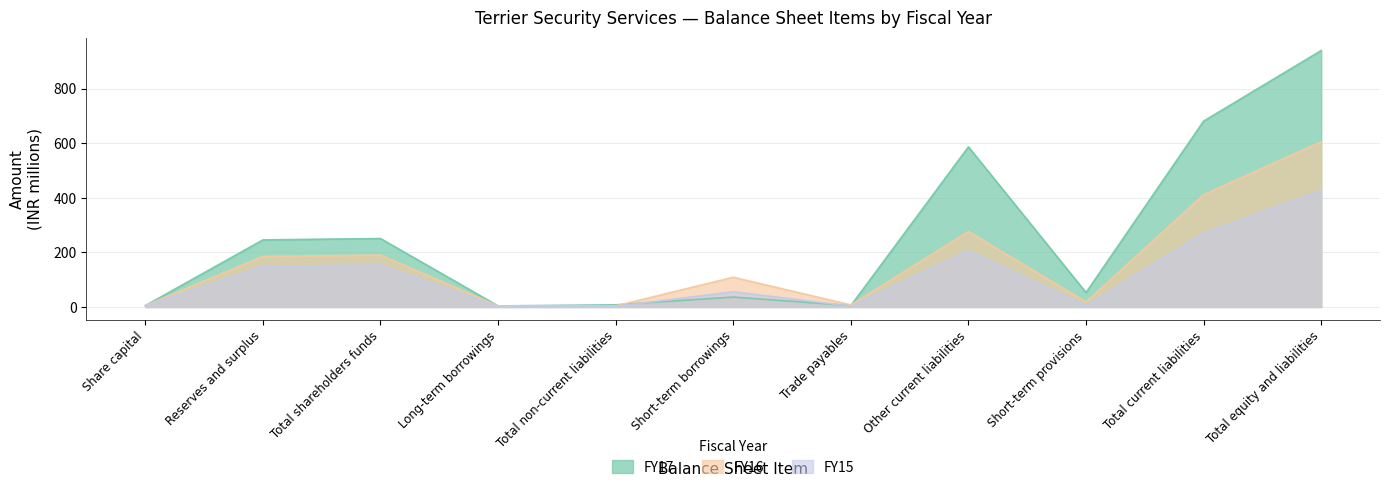

Which series has the largest total across all categories?

FY17